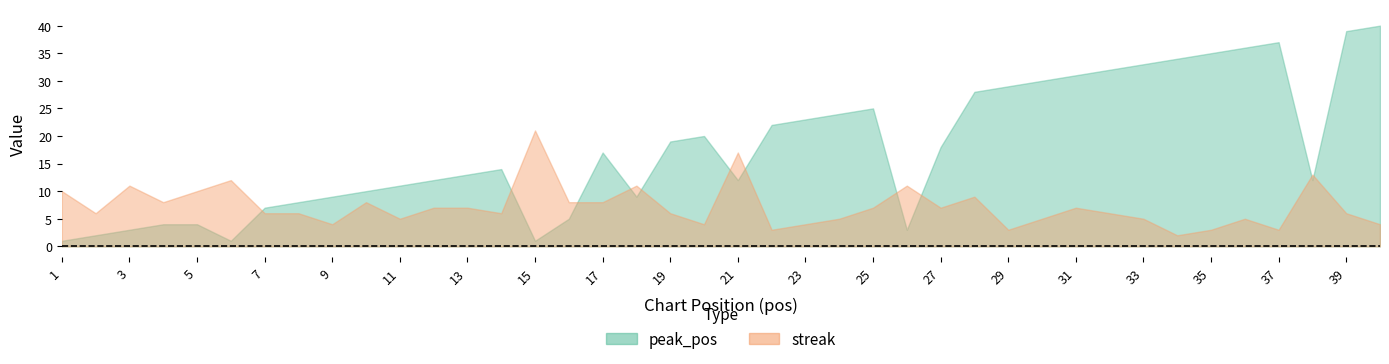

What are all the series names shown in the legend?

peak_pos, streak